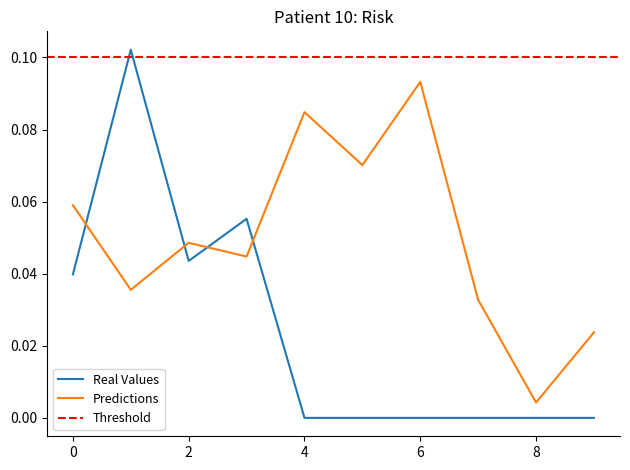

Reading right to left, transcribe all the data shown in this chart.

Real Values: 9=0.0	8=0.0	7=0.0	6=0.0	5=0.0	4=0.0	3=0.1	2=0.0	1=0.1	0=0.0
Predictions: 9=0.0	8=0.0	7=0.0	6=0.1	5=0.1	4=0.1	3=0.0	2=0.0	1=0.0	0=0.1